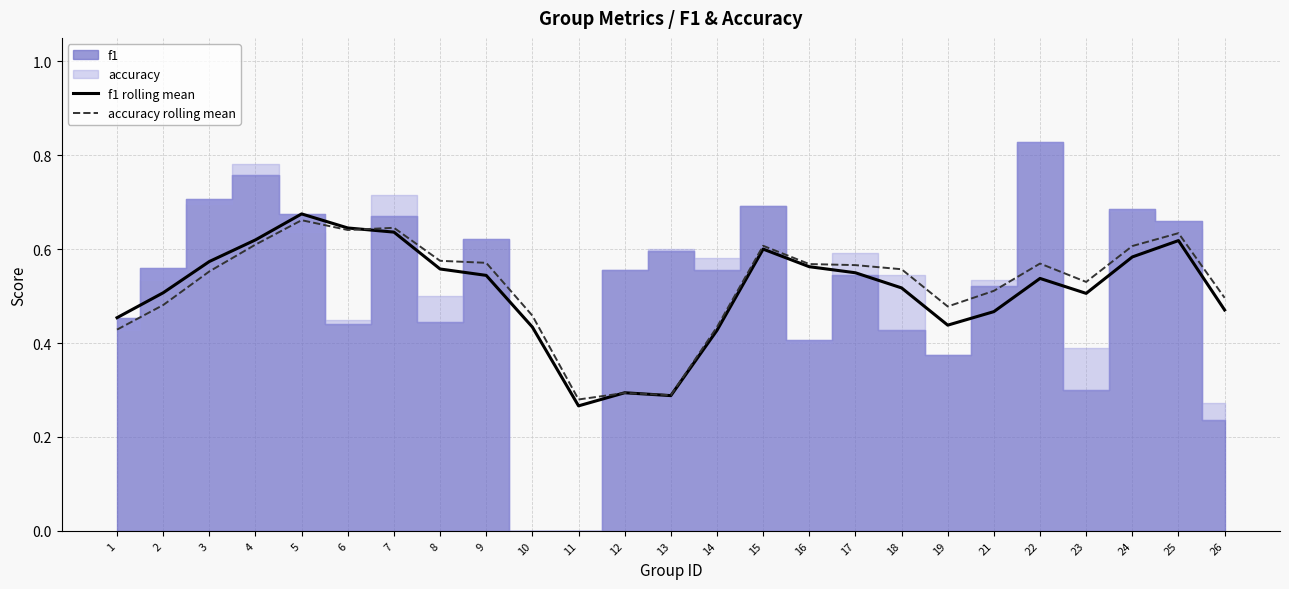

At how many categories does at least one series exceed 0?

25